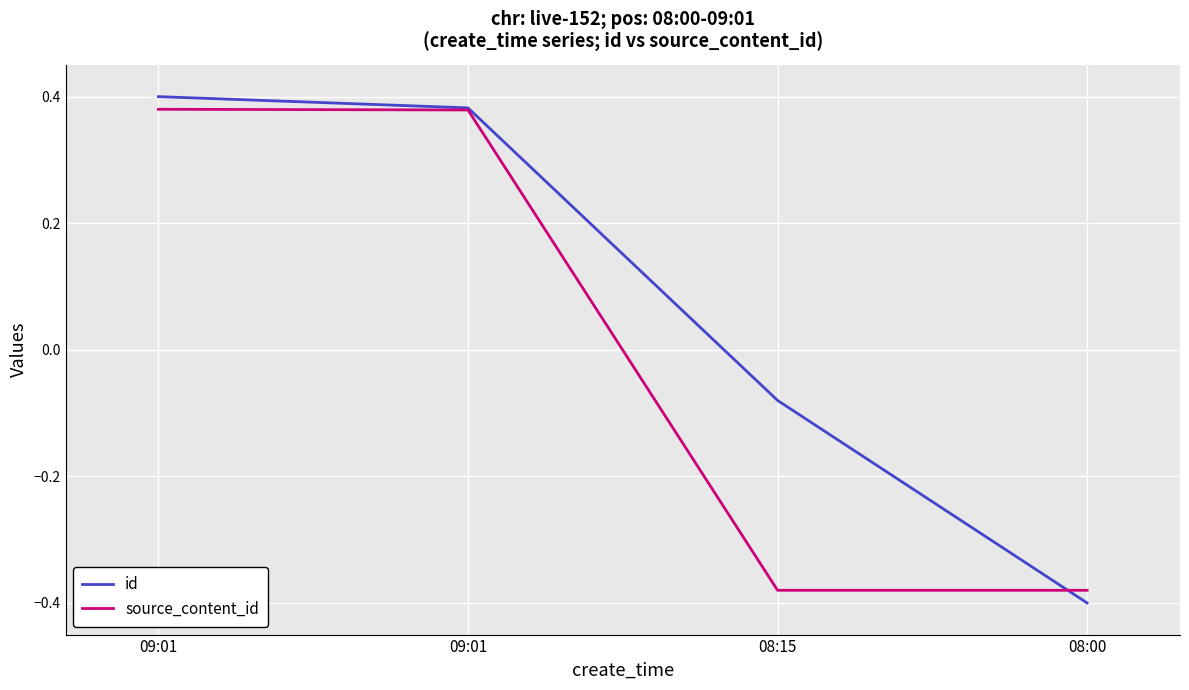

Reading left to right, transcribe all the data shown in this chart.

id: 0.4	0.4	-0.1	-0.4
source_content_id: 0.4	0.4	-0.4	-0.4